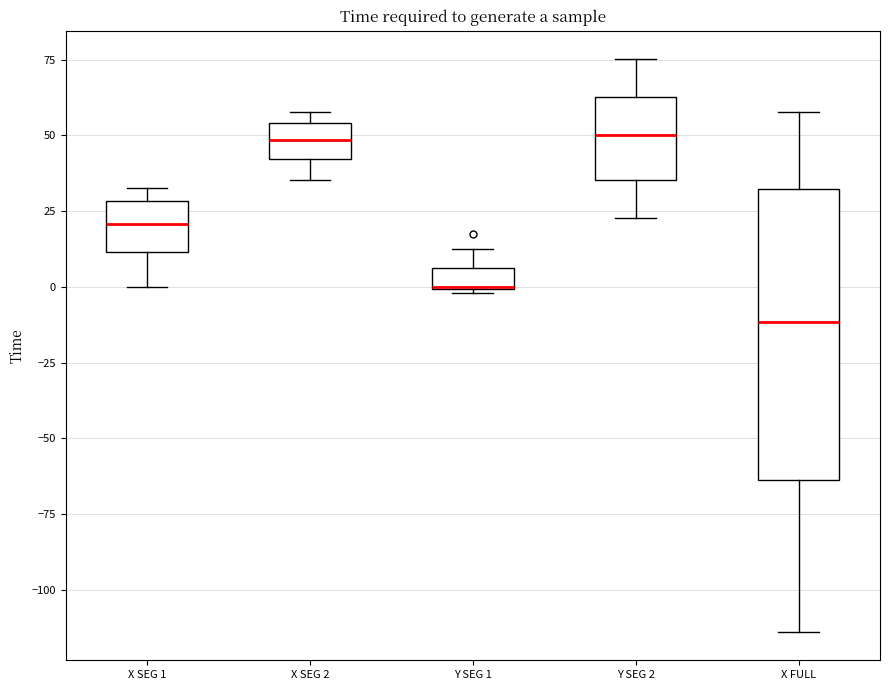

Where is the upper edge of the box for X SEG 1 on the y-axis? The values are not printed on the chart, so give them approximately, as read against the axis.

30